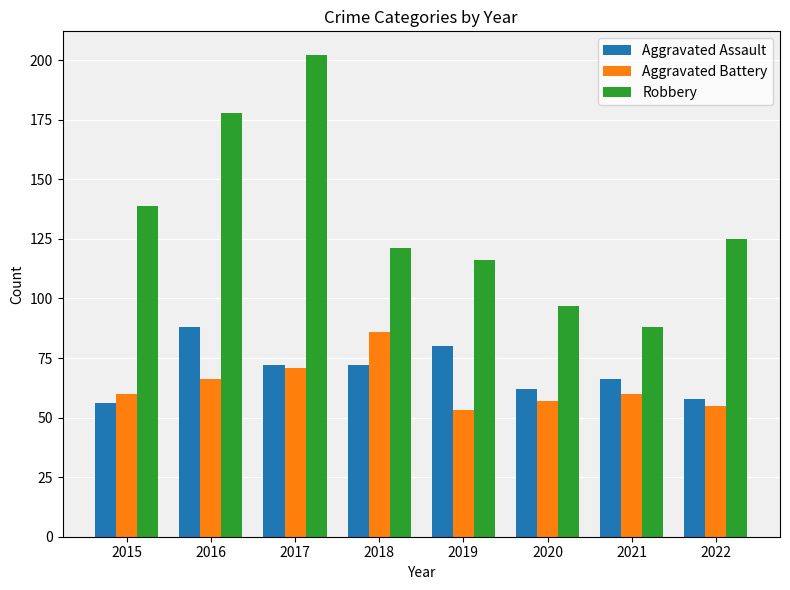

What is the difference between the Aggravated Battery values at 2021 and 2017?

11